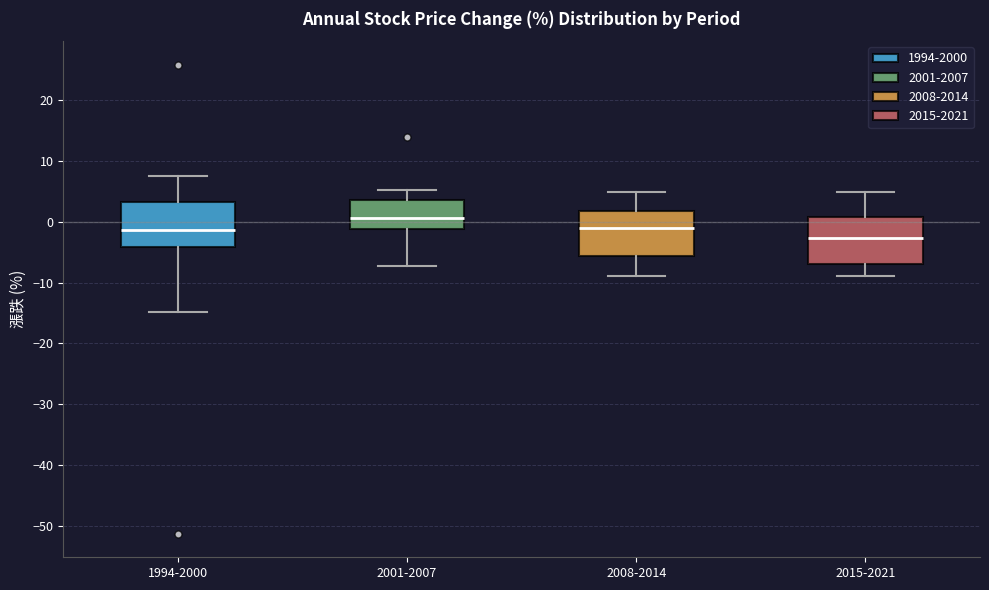

Reading left to right, read every box against the y-axis: the position of its median line, the range the box covers, and the ends of its whiskers. The values are not printed on the chart, so give them approximately, as read against the axis.

1994-2000: median -1, box -4 to 3, whiskers -15 to 8
2001-2007: median 1, box -1 to 4, whiskers -7 to 5
2008-2014: median -1, box -6 to 2, whiskers -9 to 5
2015-2021: median -3, box -7 to 1, whiskers -9 to 5